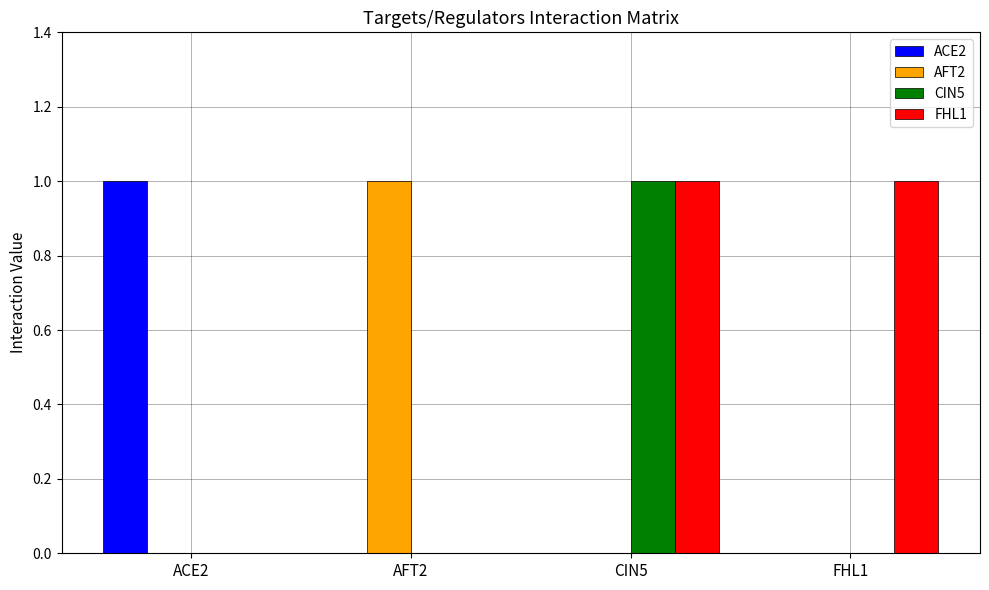

What is the total value across all series at FHL1?

1